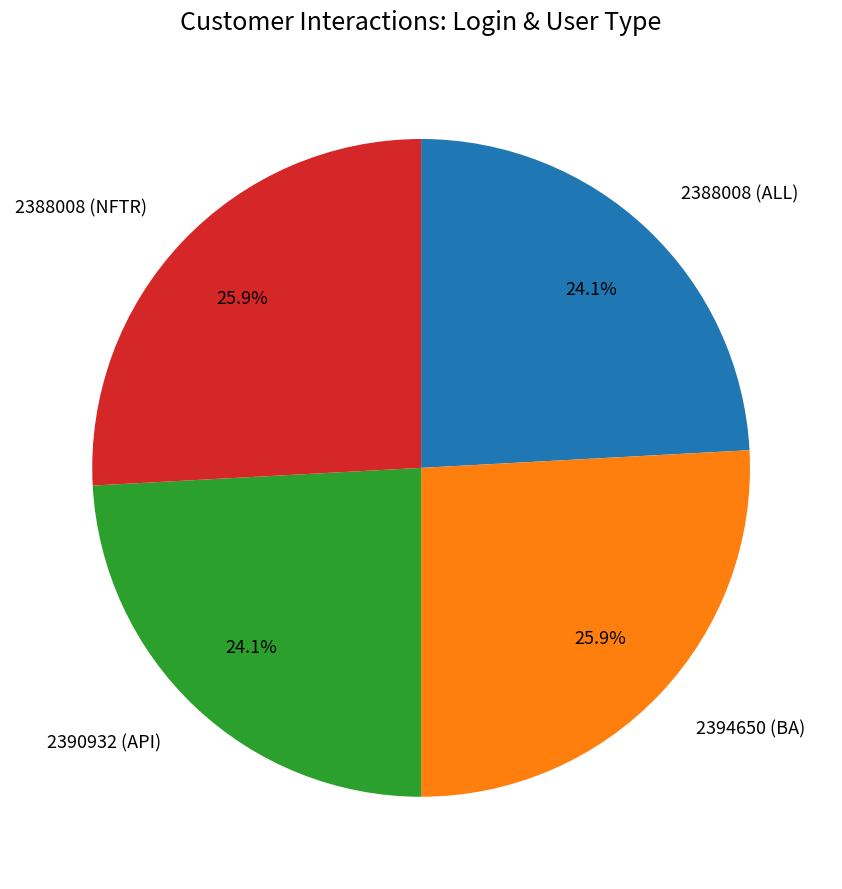

What percentage do 2388008 (NFTR) and 2388008 (ALL) together represent?

50.0%